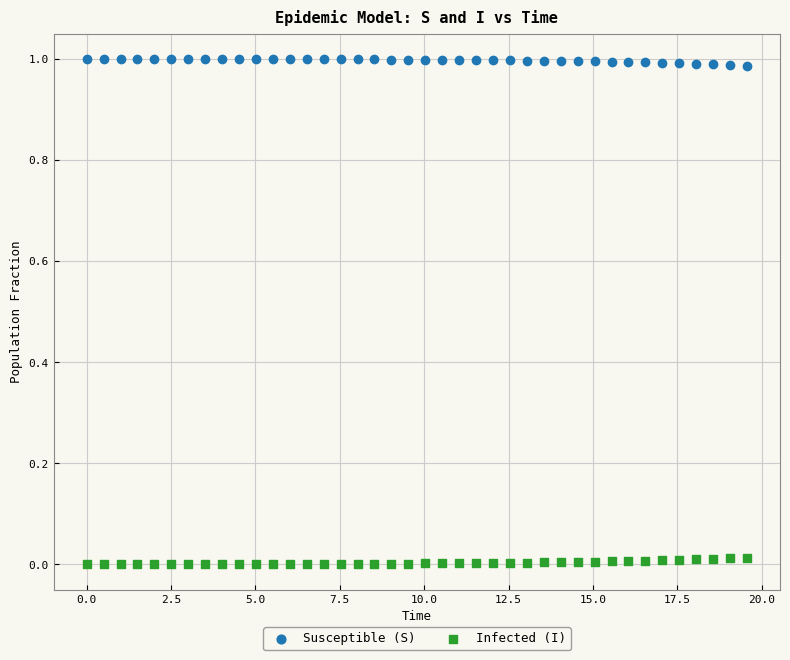

Which series contains the highest Y value?

Susceptible (S)